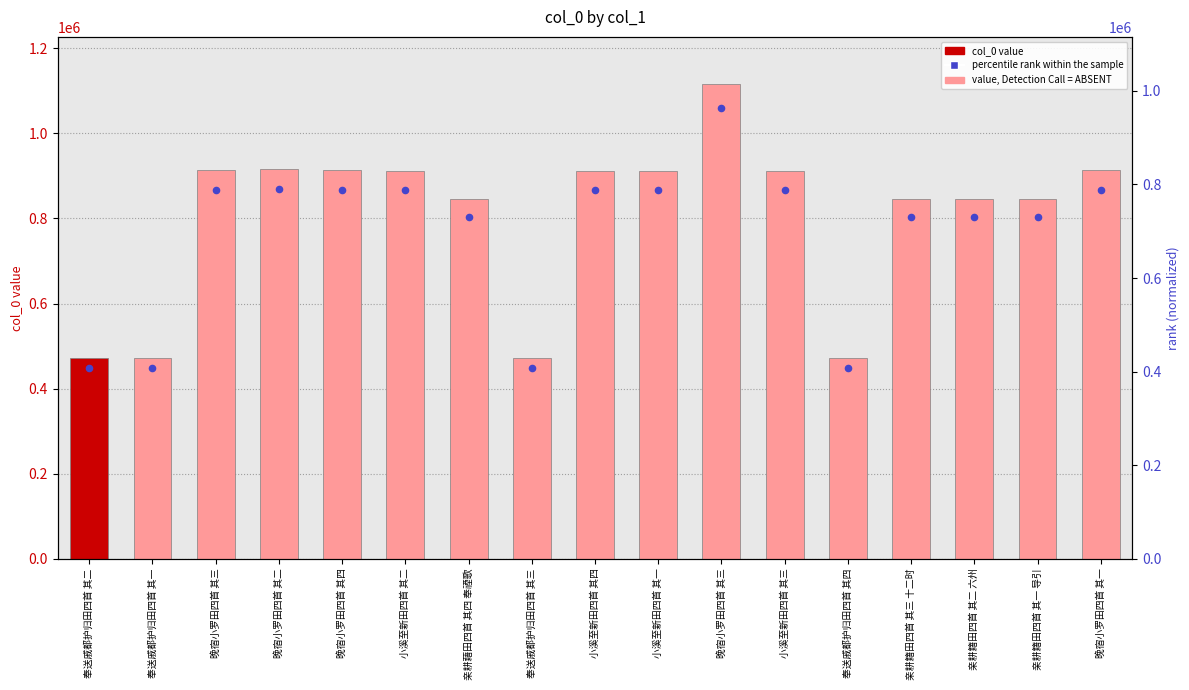

At how many categories does at least one series exceed 943601?

1